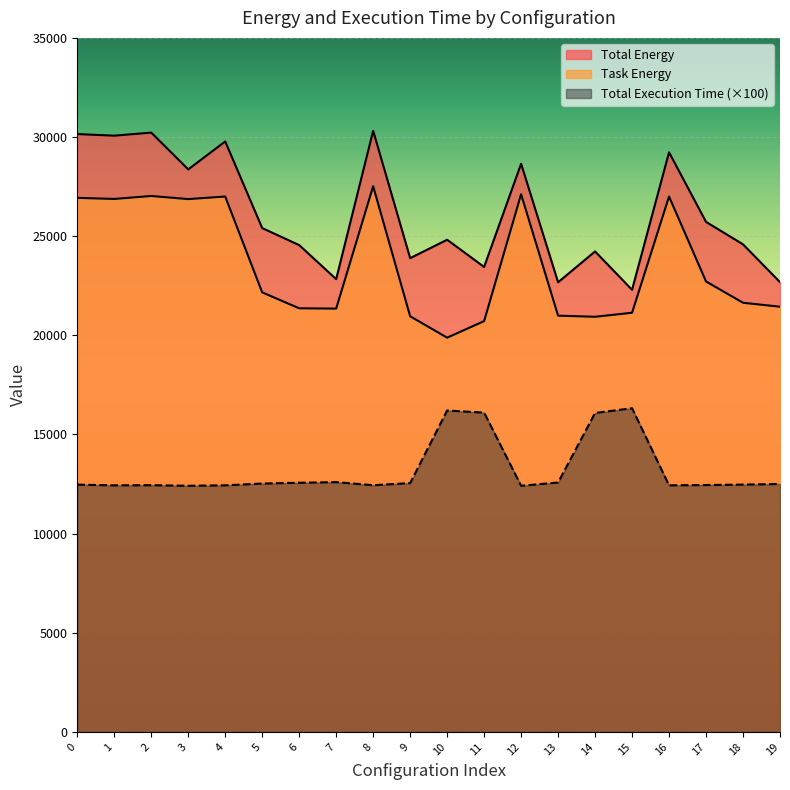

Between 10 and 19, which series saw the biggest shift?

Total Execution Time